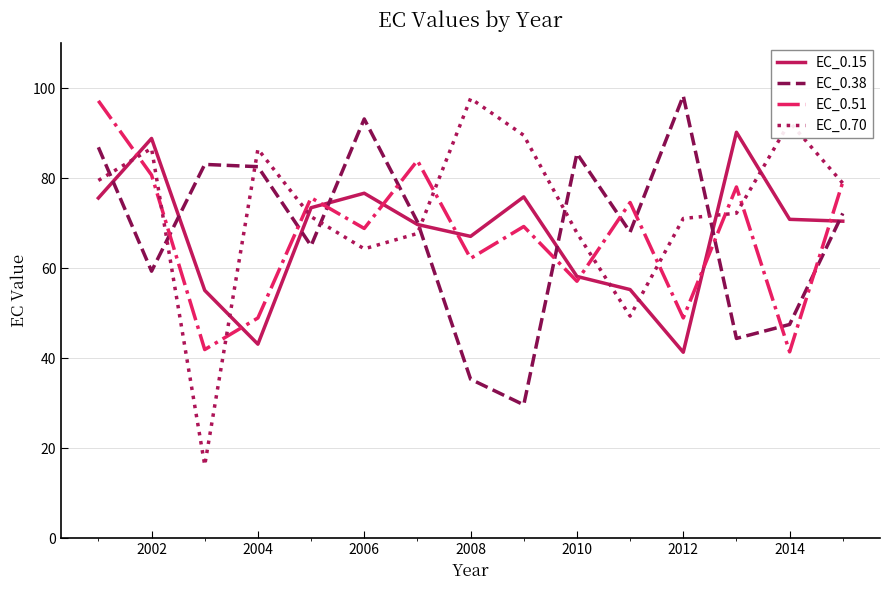

What is the minimum value shown in the chart?

16.2